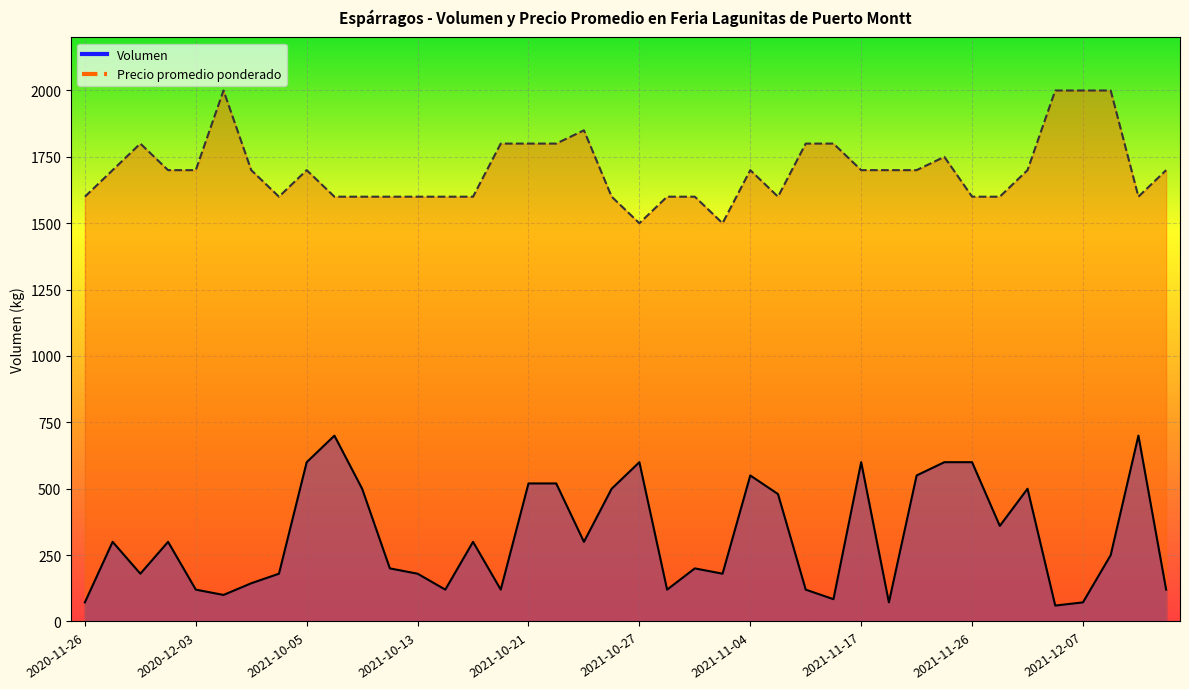

Rank the series at 2021-11-29 from highest to lowest value.

Precio promedio ponderado, Volumen